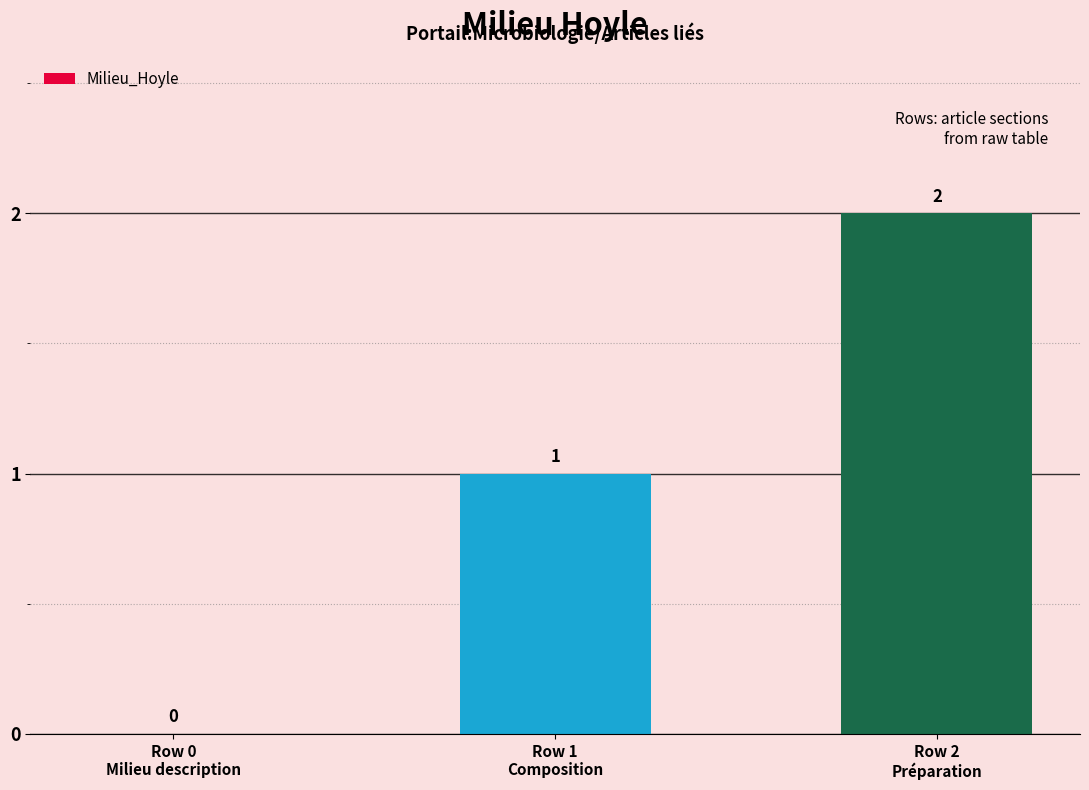

Is it true that the value at Row 0
Milieu description is 0?

True